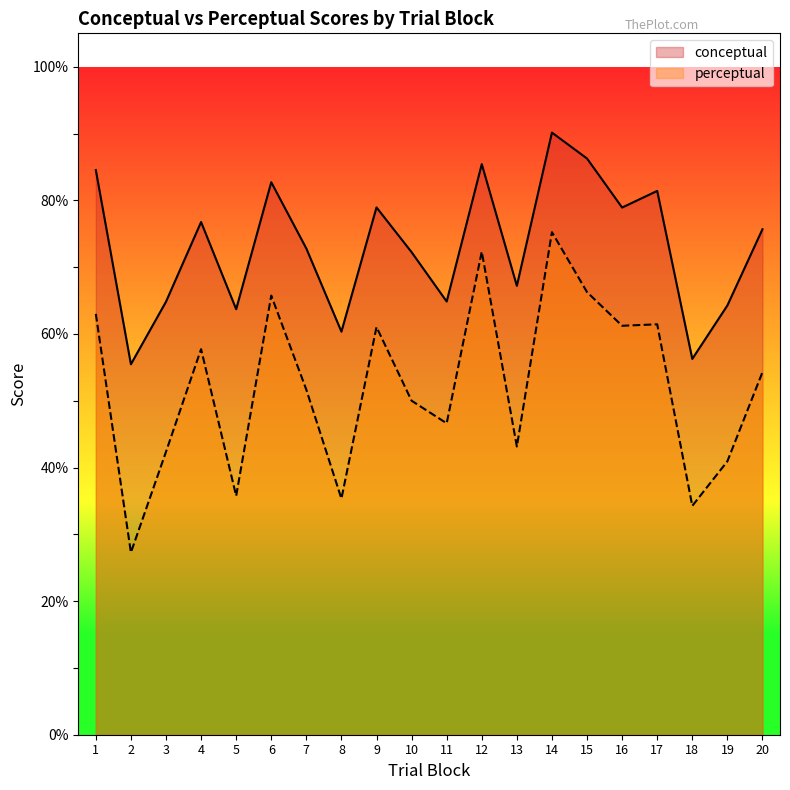

True or false: perceptual and conceptual intersect in this chart.

False